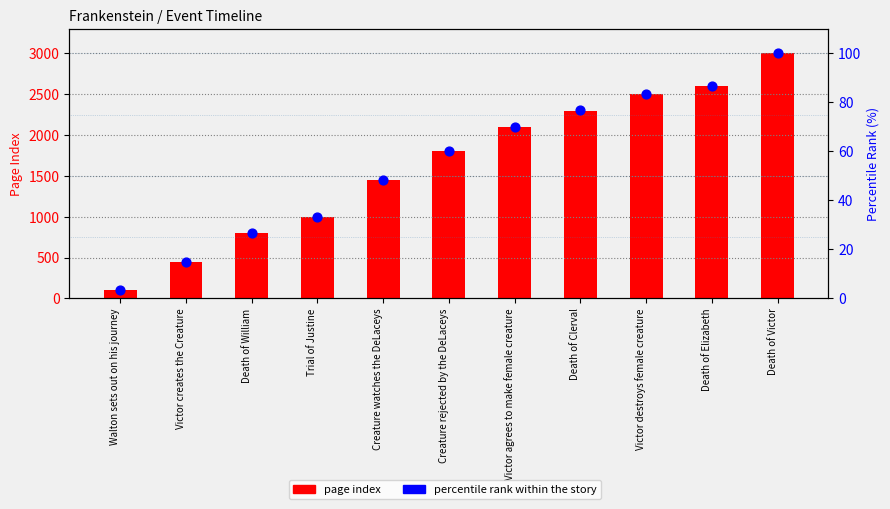

At which category is the sum across all series the highest?

Death of Victor